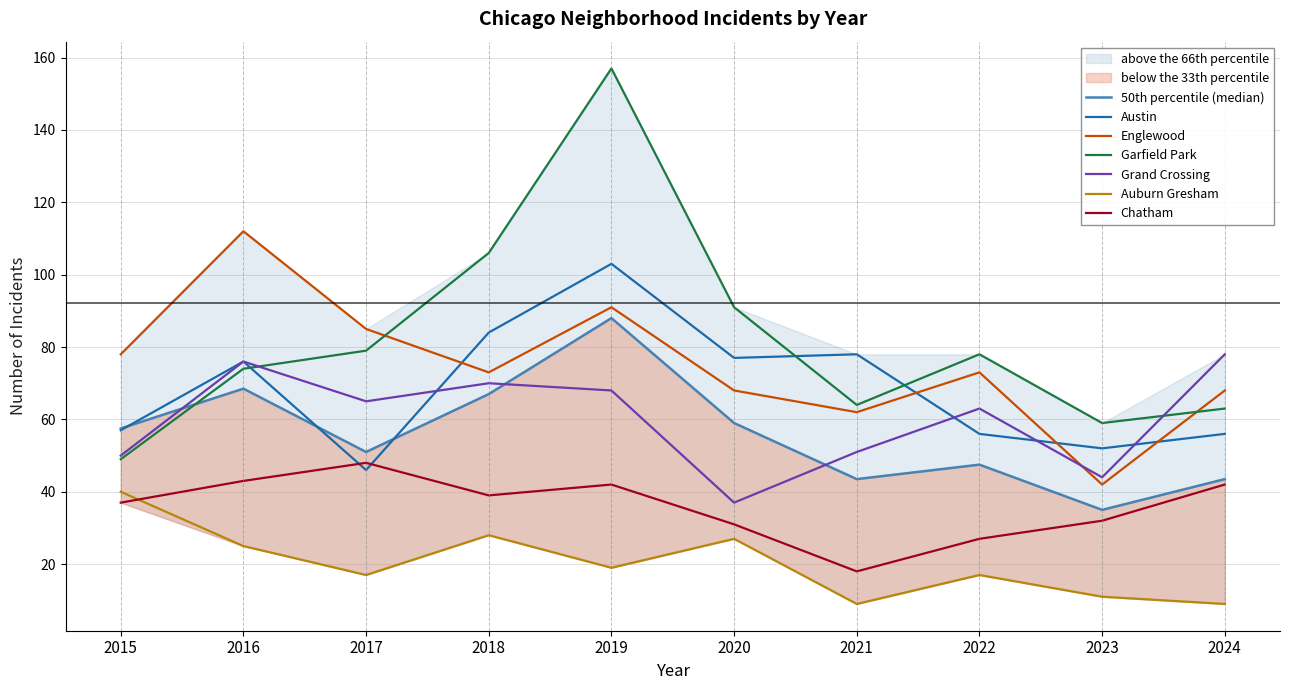

List the labels in order of Auburn Gresham value, largest first.

2015, 2018, 2020, 2016, 2019, 2017, 2022, 2023, 2021, 2024